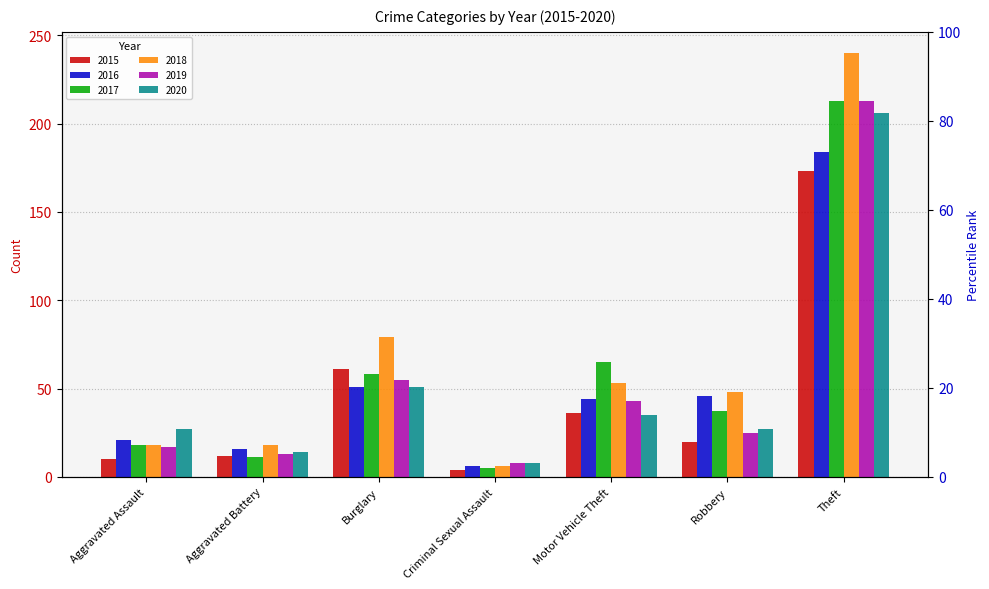

Between Burglary and Criminal Sexual Assault, which series saw the biggest shift?

2018